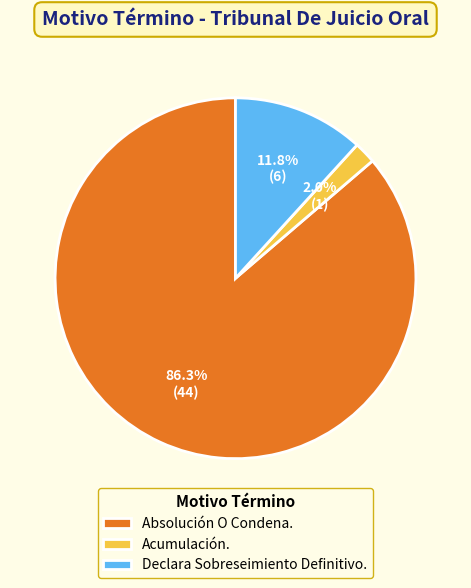

What is the total percentage of Absolución O Condena. and Declara Sobreseimiento Definitivo.?

98.0%